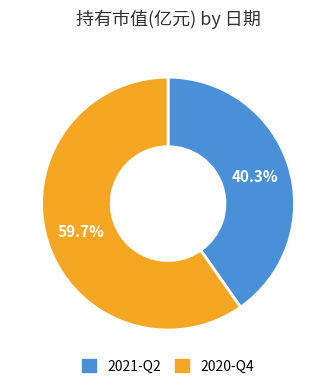

Is it true that 2020-Q4 is 46% of the pie?

False